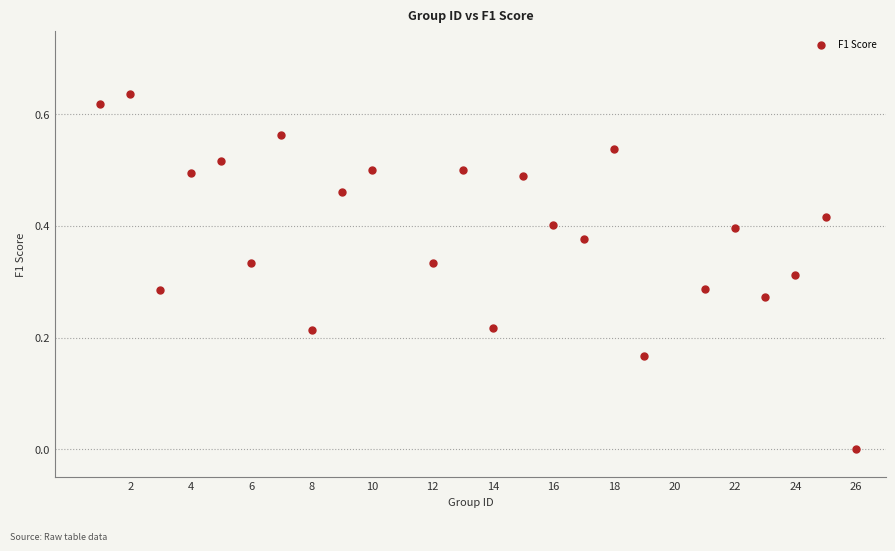

What is the range of X values (max minus min)?

25.0